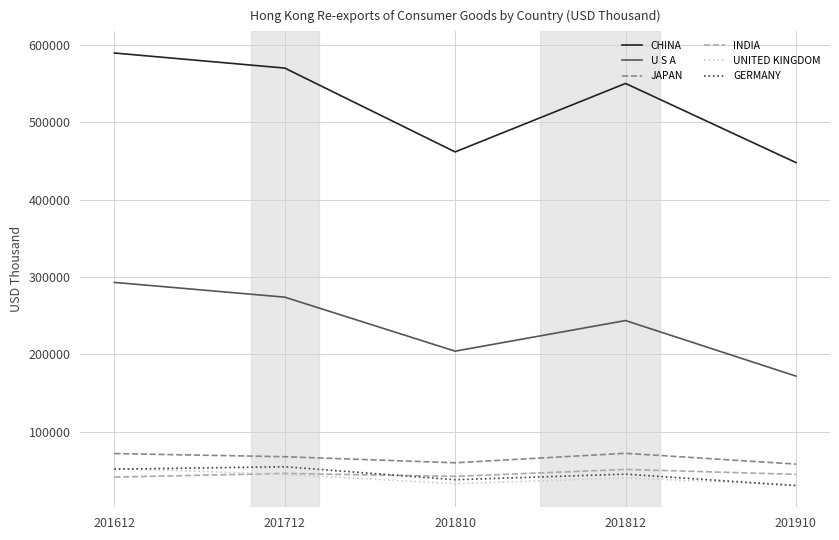

How many interior local peaks does the CHINA series have?

1